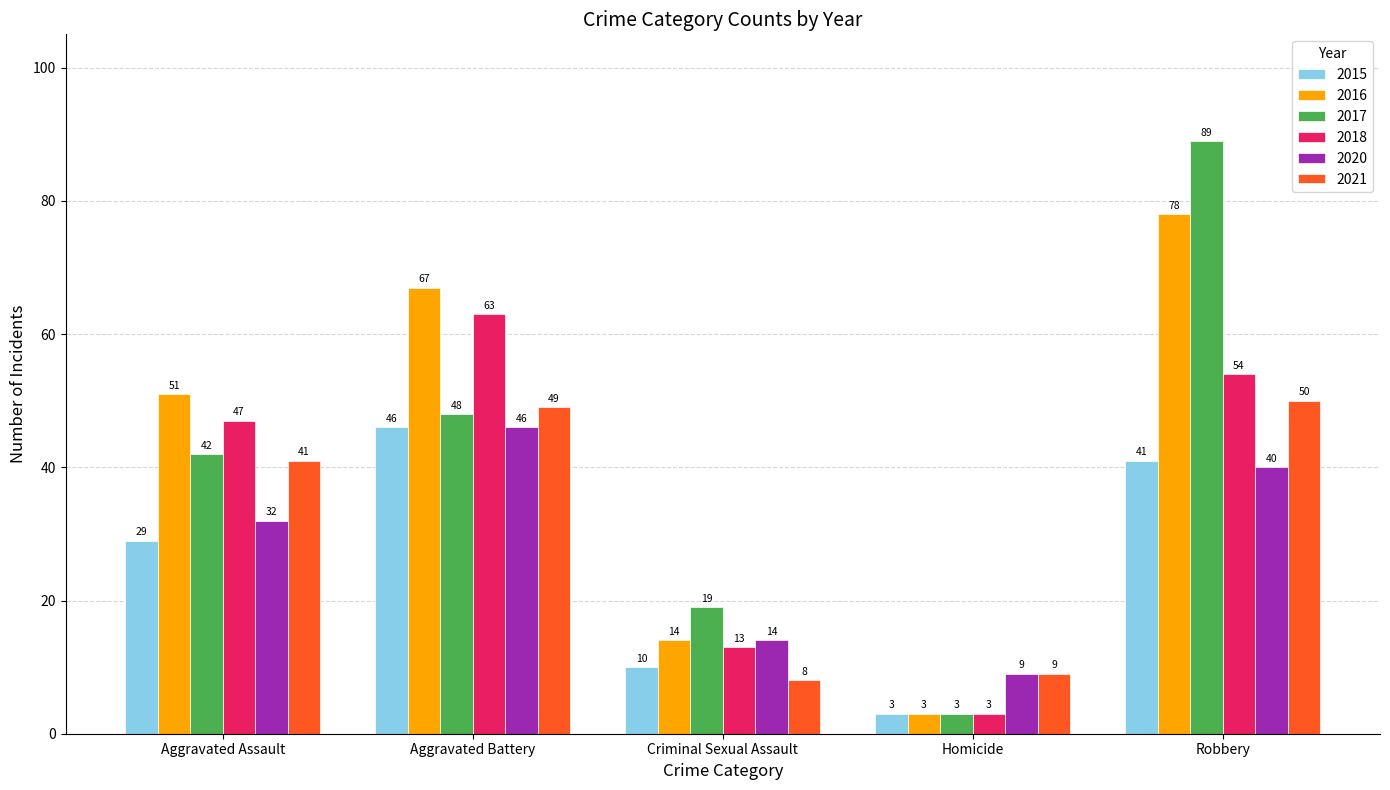

What value does the 2015 series have at Robbery, to the nearest 5?

40